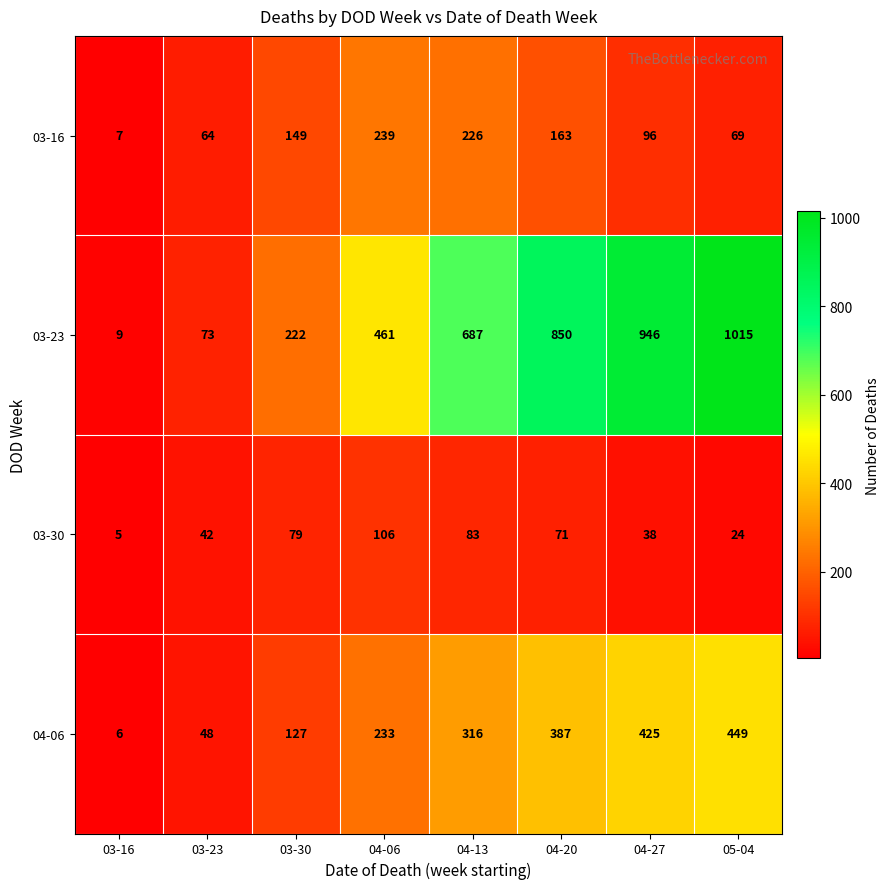

The 03-30 series shows 117 at 03-30. True or false?

False